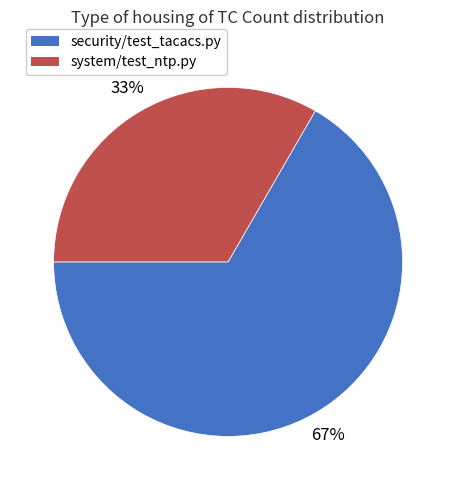

Do system/test_ntp.py and security/test_tacacs.py together represent more than half of the pie?

Yes